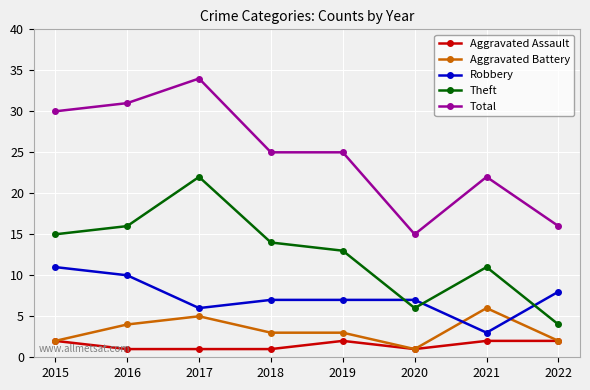

Which category has the lowest value in the Theft series?

2022